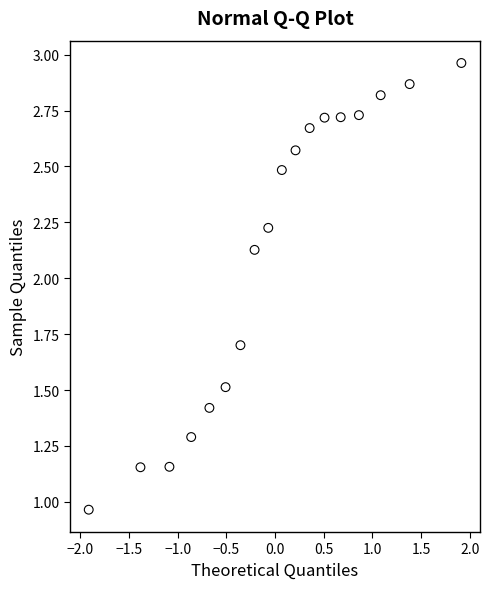

What is the range of X values (max minus min)?

3.8